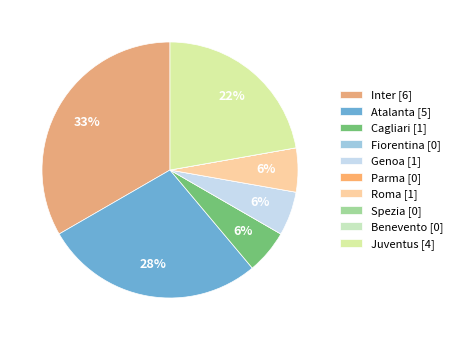

Count the number of slices in the pie.

10